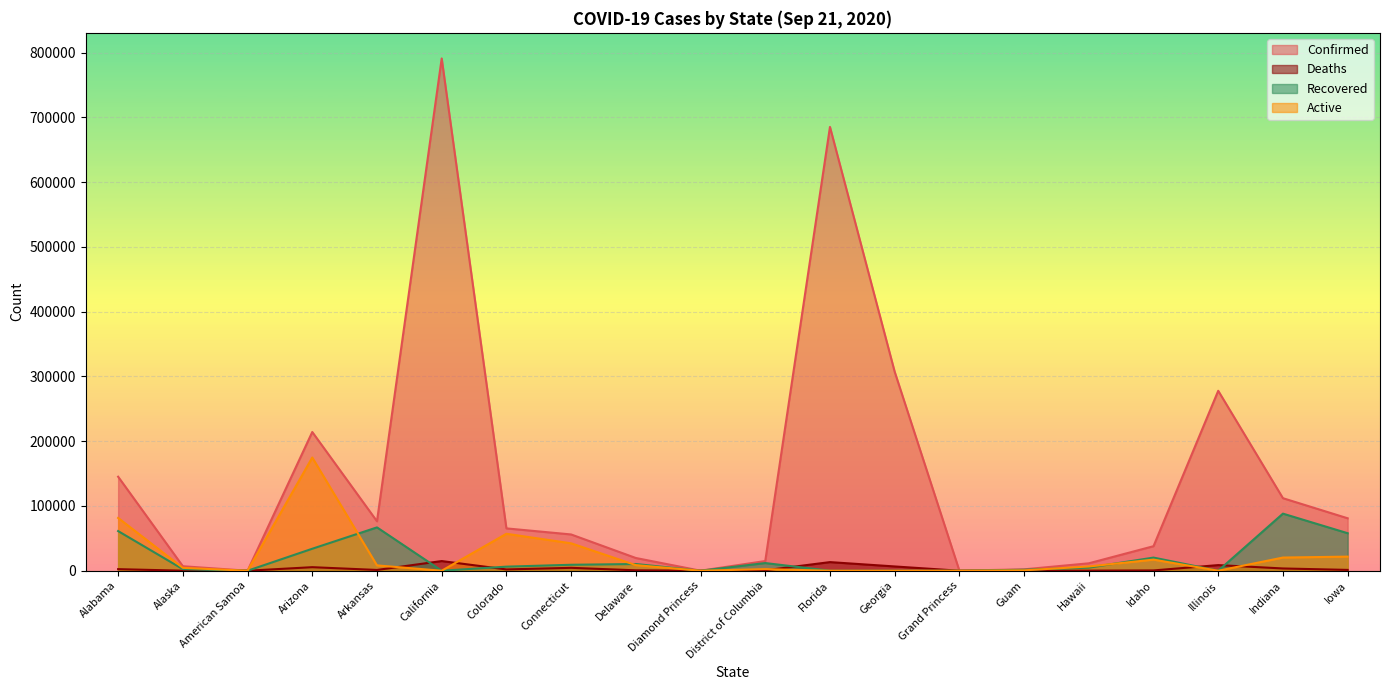

Which series has the largest total across all categories?

Confirmed